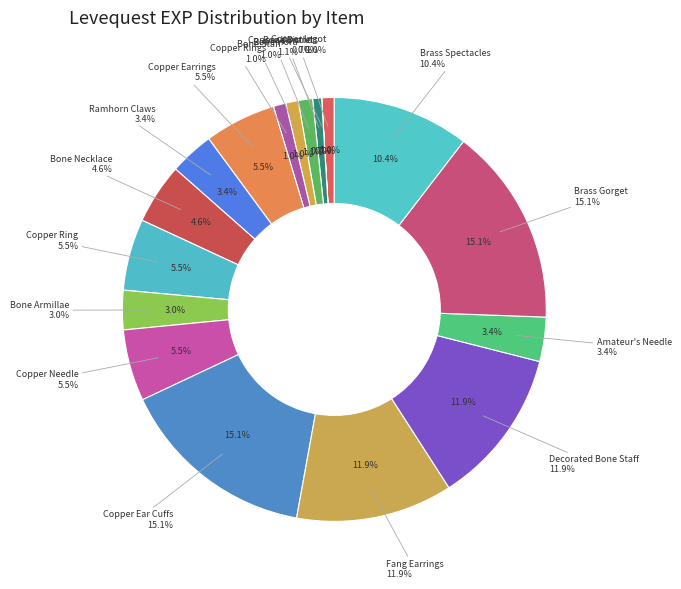

To the nearest percent, what is the average slice percentage?

6%